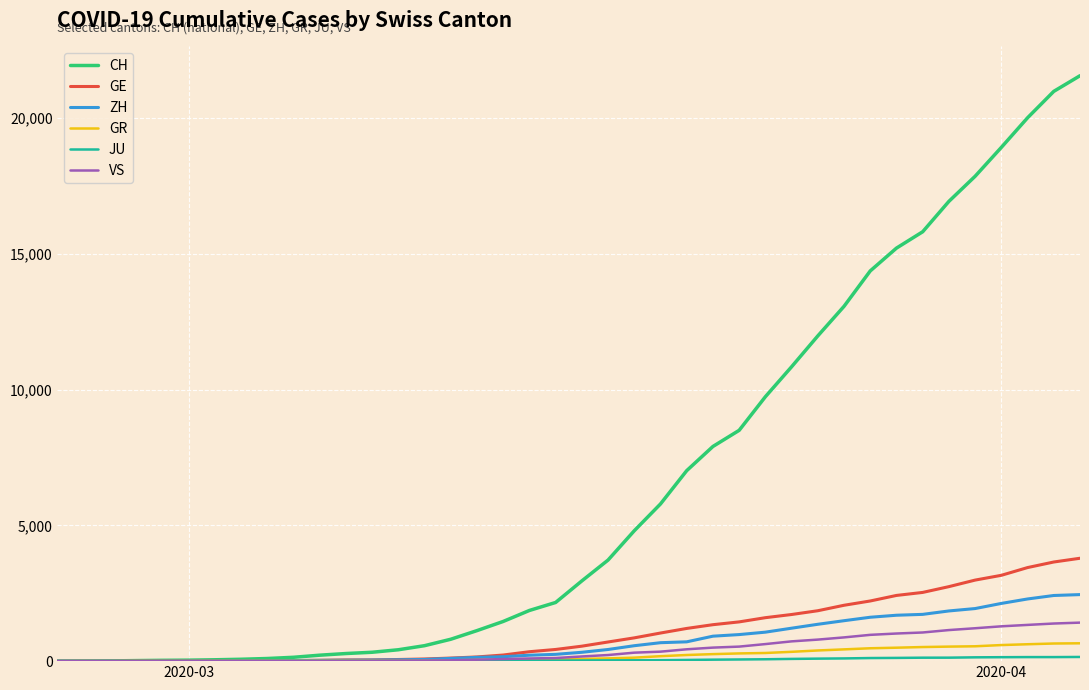

What is the maximum value for GR?

657